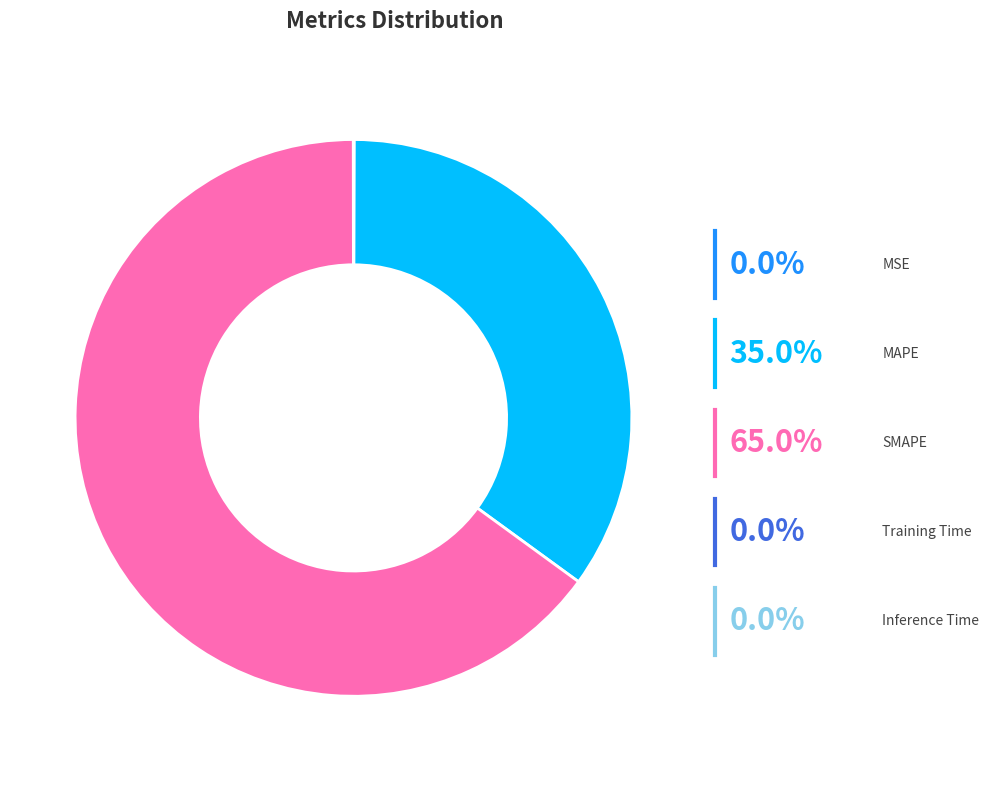

What percentage is the SMAPE slice, to the nearest percent?

65%